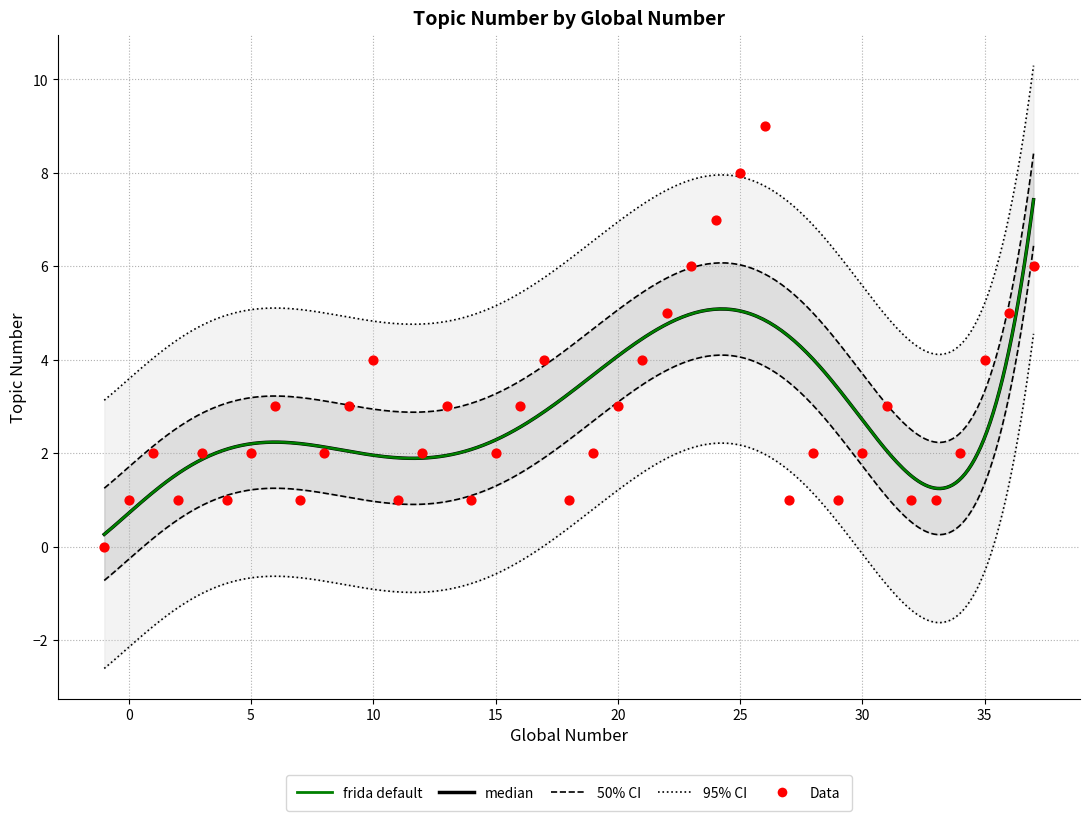

What is the ratio of the value at 13 to the value at 31?

1.0